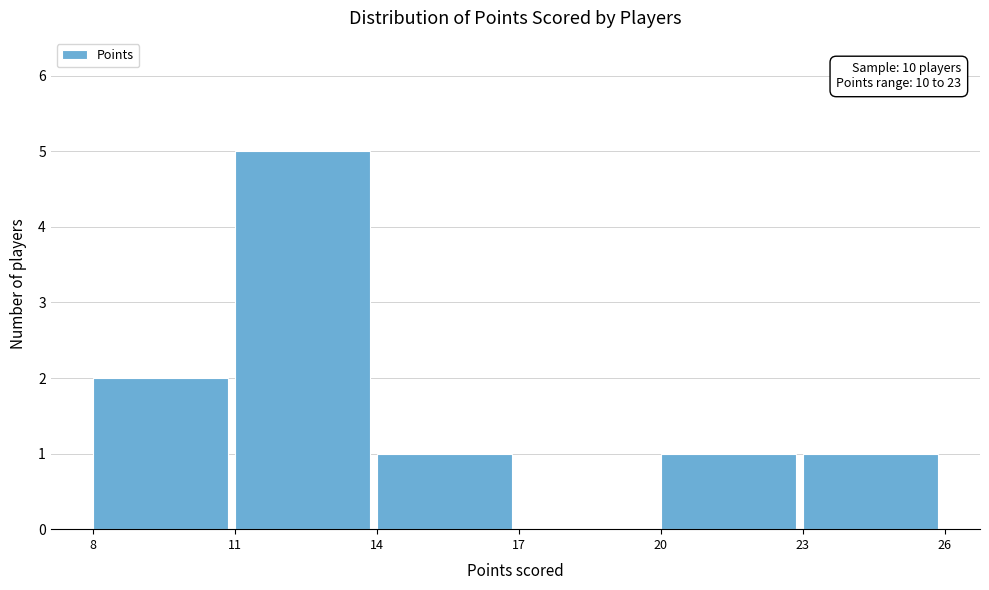

Which range on the x-axis has the tallest bar?

11 to 14